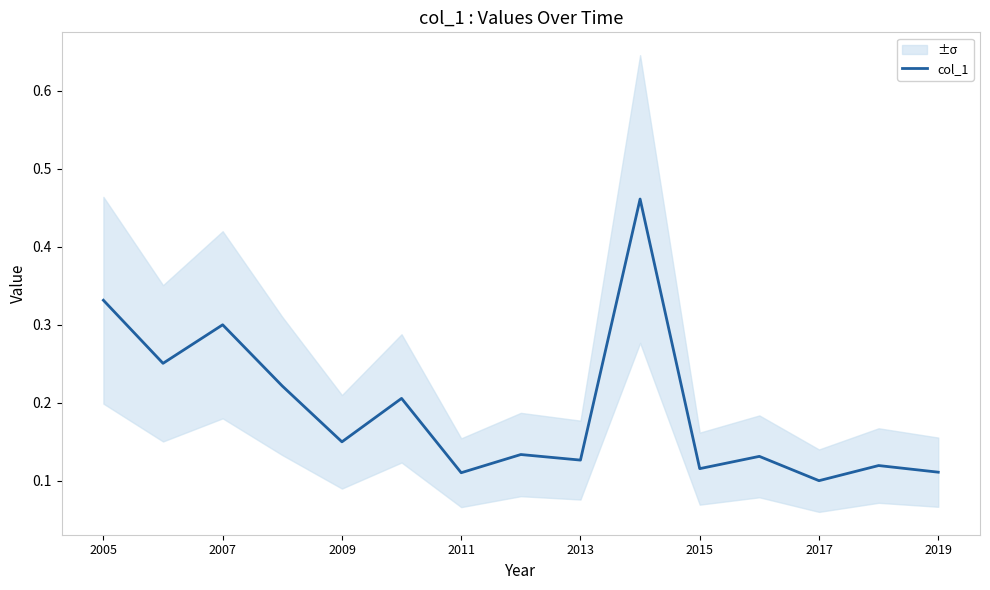

The col_1 series shows 0.2 at 2019. True or false?

False